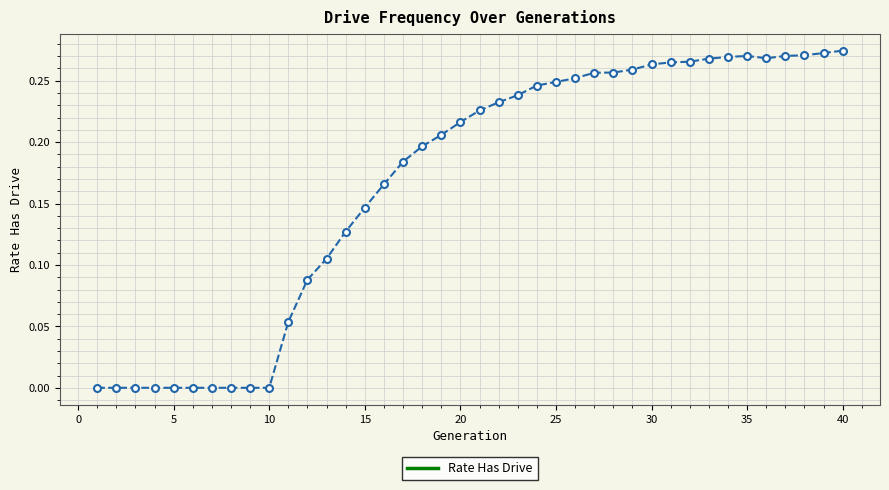

What is the sum of all values?

6.7